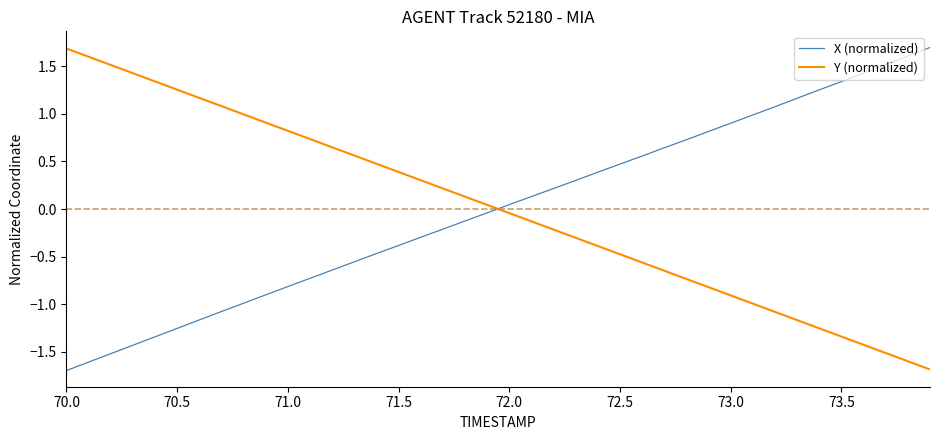

After their last crossing, which series has the higher values: Y (normalized) or X (normalized)?

X (normalized)